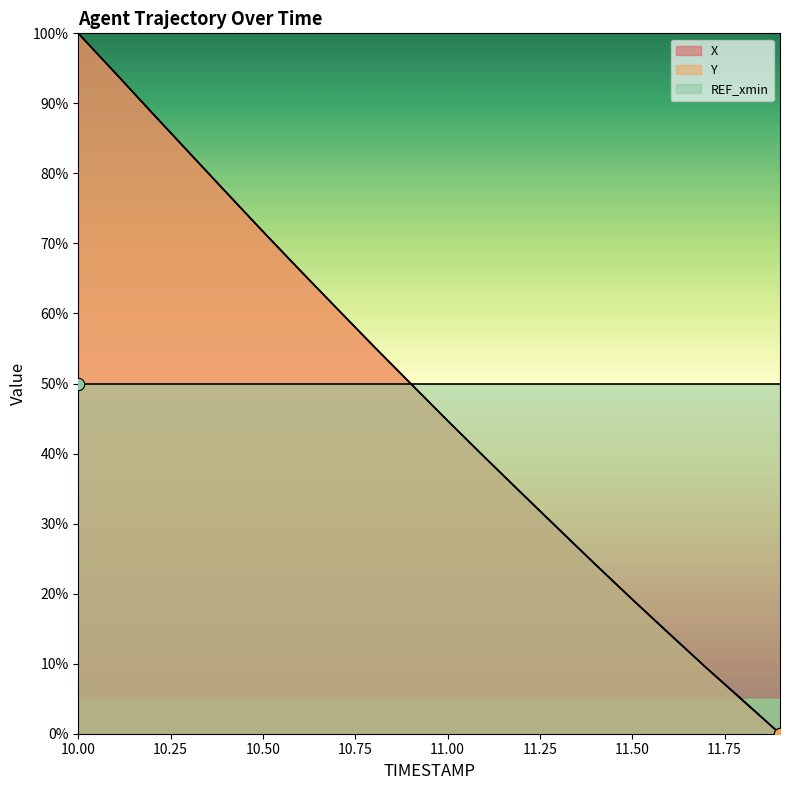

At how many categories does at least one series exceed 26?

14